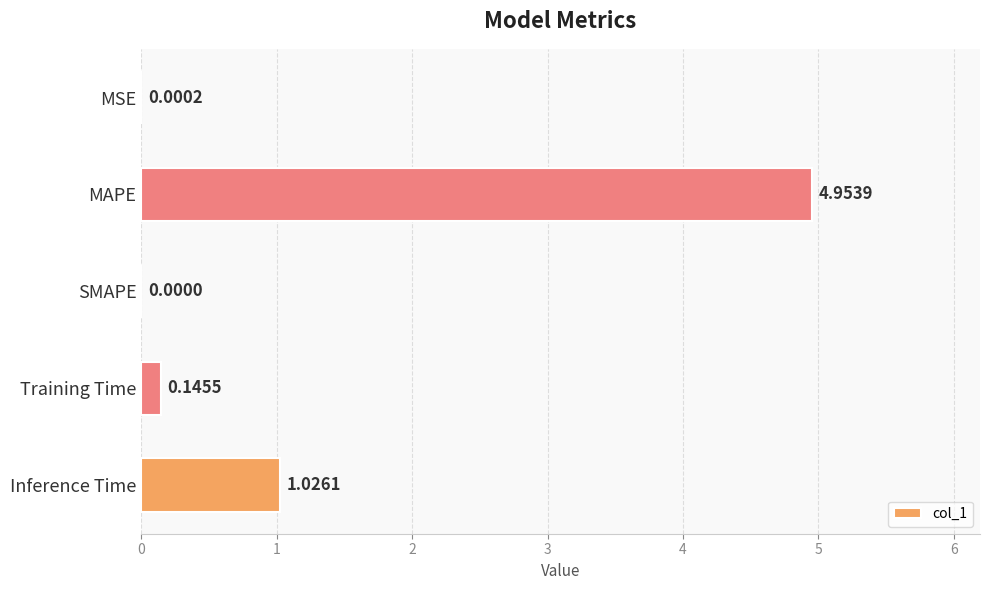

Are the bars grouped side by side (vs. stacked)?

No